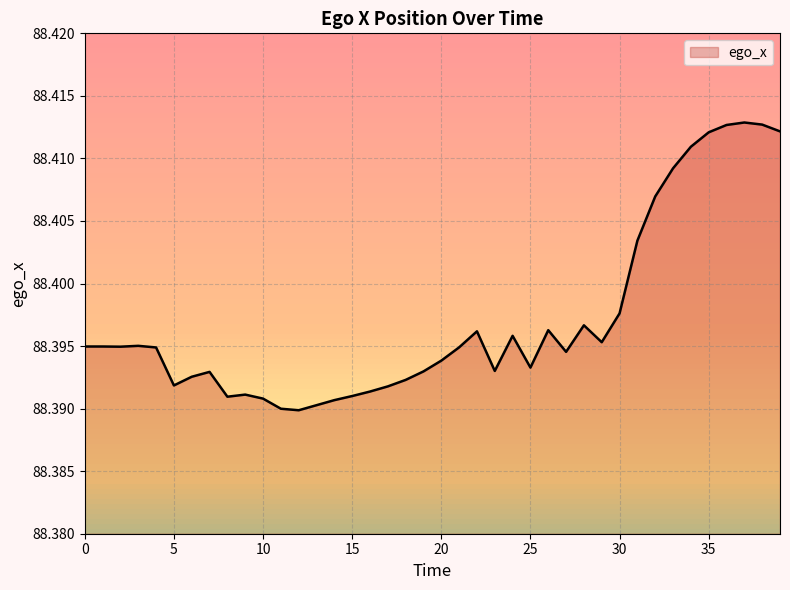

What is the value of the 5th point from the left?

88.4